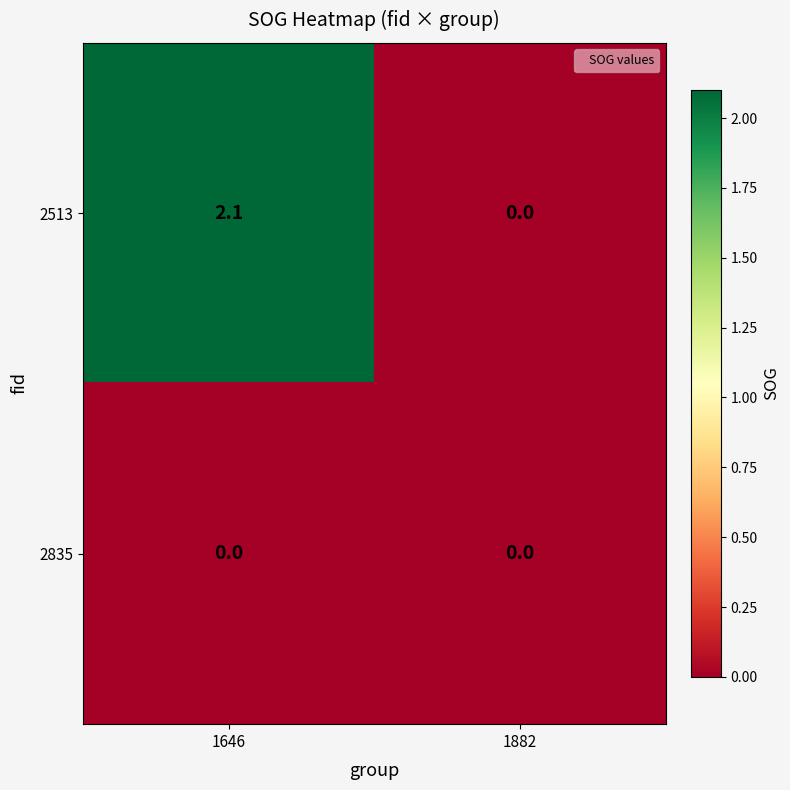

Which series changed the most between 1646 and 1882?

2513